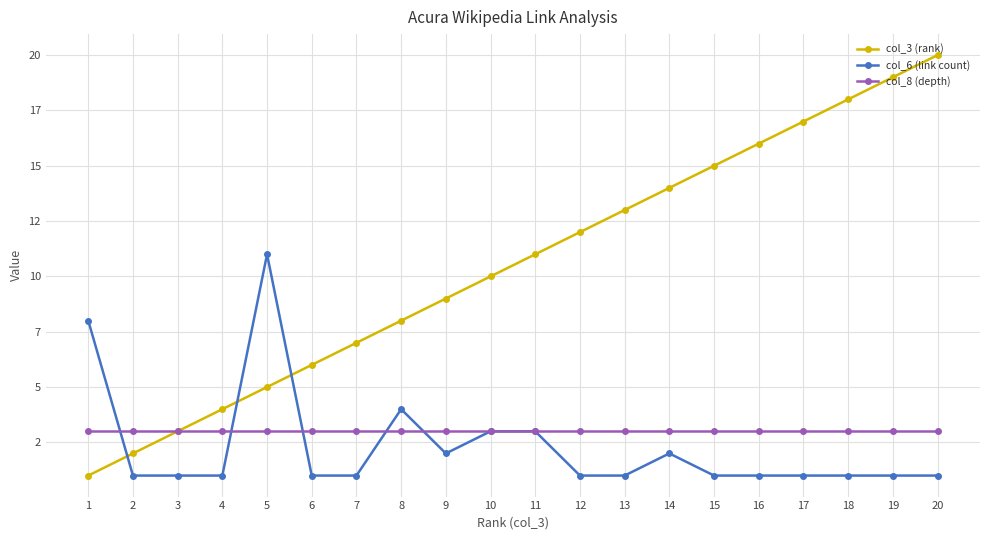

True or false: col_8 (depth) has more than 1 points higher than both neighbors.

False